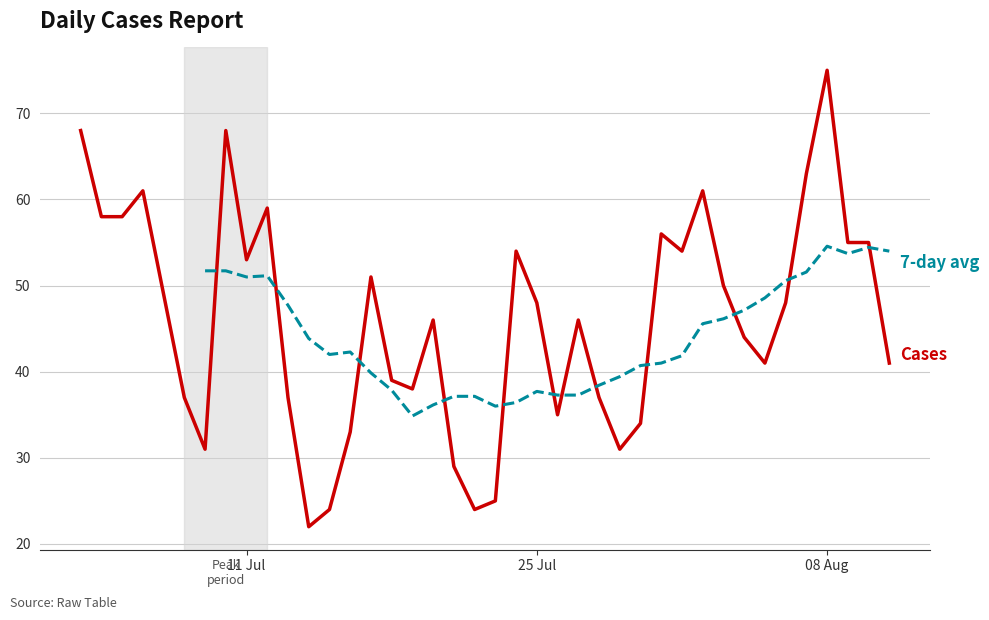

How many categories are shown in the chart?

40